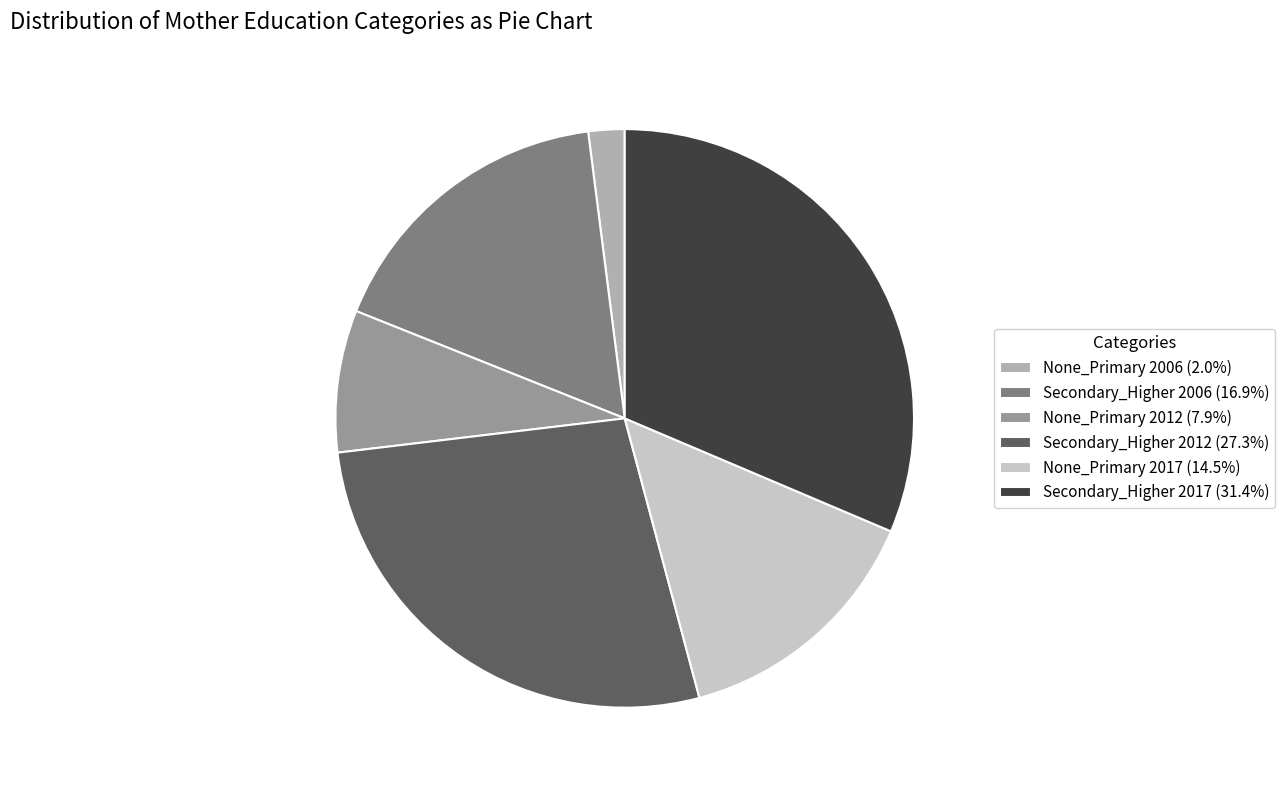

Does None_Primary 2017 represent more than half of the total?

No